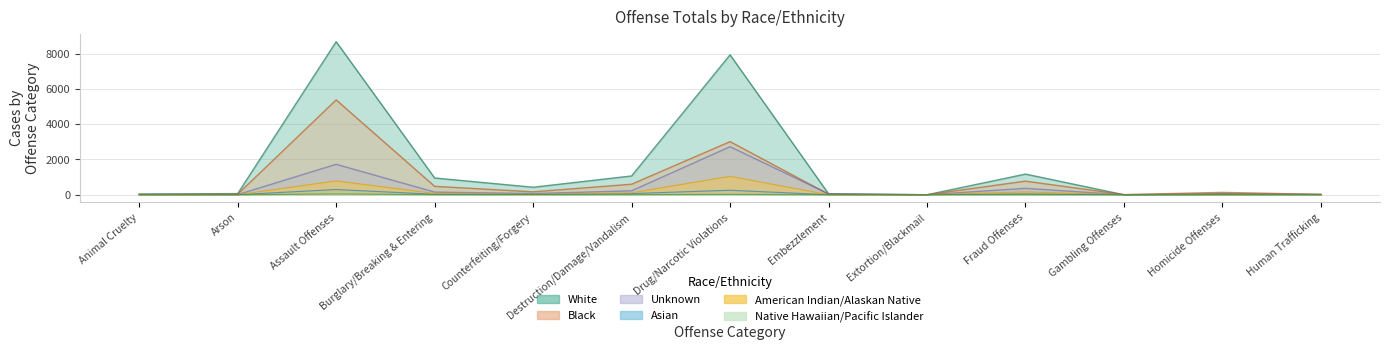

At which category does Native Hawaiian or Other Pacific Islander reach its first local peak?

Assault Offenses